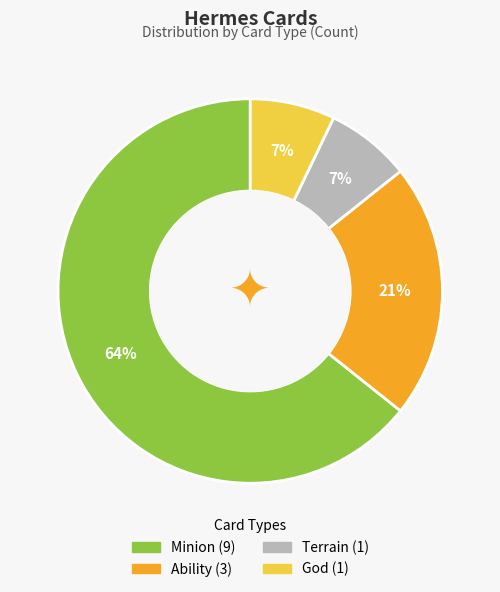

How many segments does this pie chart have?

4